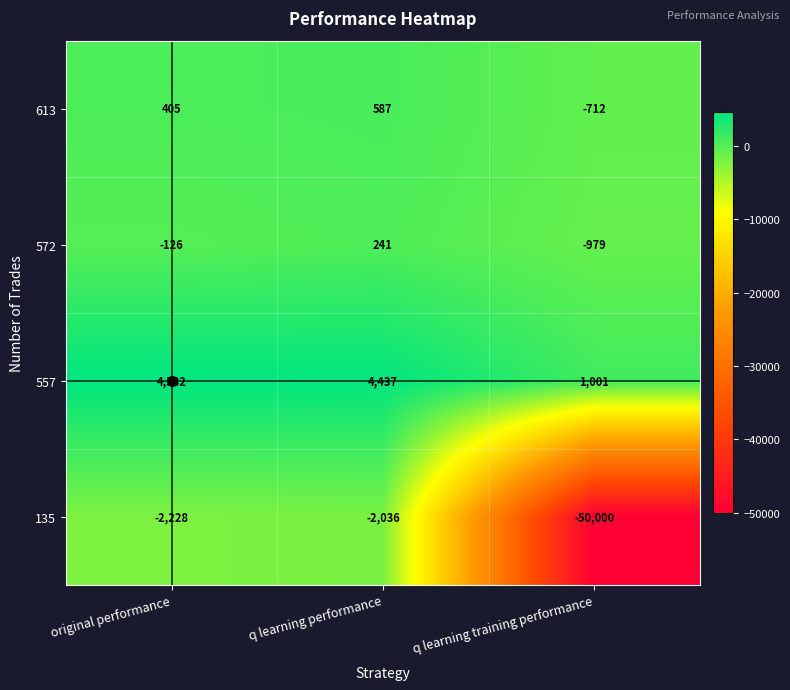

What is the sum of the 613 values at q learning training performance and original performance?

-307